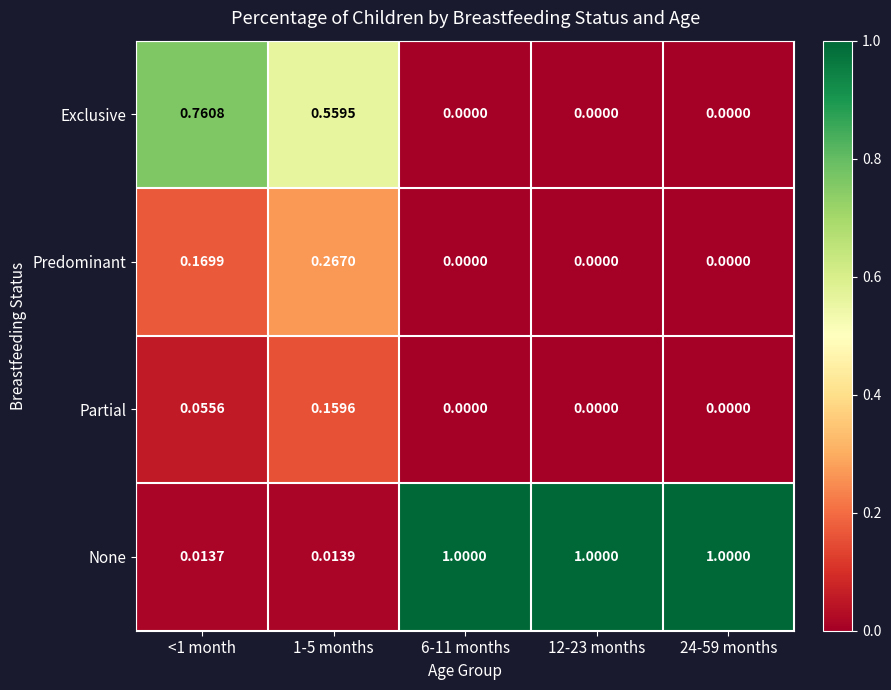

Rank the series by their maximum value, from highest to lowest.

None, Exclusive, Predominant, Partial